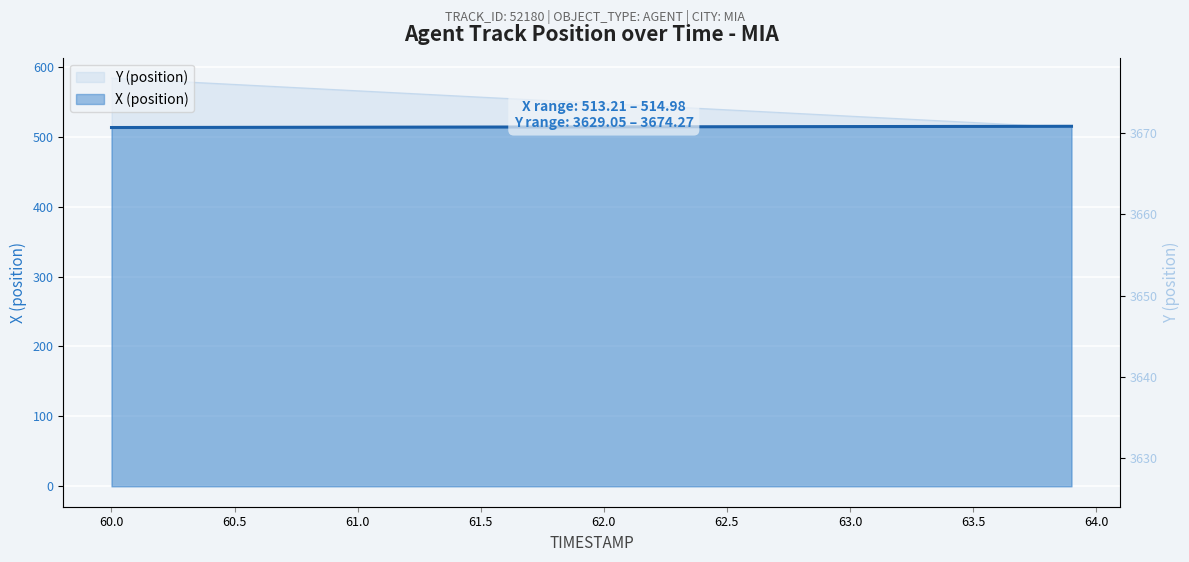

Reading left to right, extract all data points from this chart.

X (position): 513.2	513.3	513.3	513.3	513.4	513.4	513.5	513.5	513.6	513.6	513.7	513.7	513.8	513.8	513.8	513.9	513.9	514.0	514.0	514.1	514.1	514.2	514.2	514.2	514.3	514.3	514.4	514.4	514.5	514.5	514.6	514.6	514.7	514.7	514.8	514.8	514.8	514.9	514.9	515.0
Y (position): 583.9	582.1	580.3	578.5	576.7	574.9	573.1	571.2	569.4	567.6	565.8	564.0	562.2	560.4	558.6	556.7	554.9	553.1	551.3	549.5	547.7	545.9	544.1	542.2	540.4	538.6	536.8	535.0	533.2	531.4	529.5	527.7	525.9	524.1	522.3	520.5	518.7	516.8	515.0	513.2